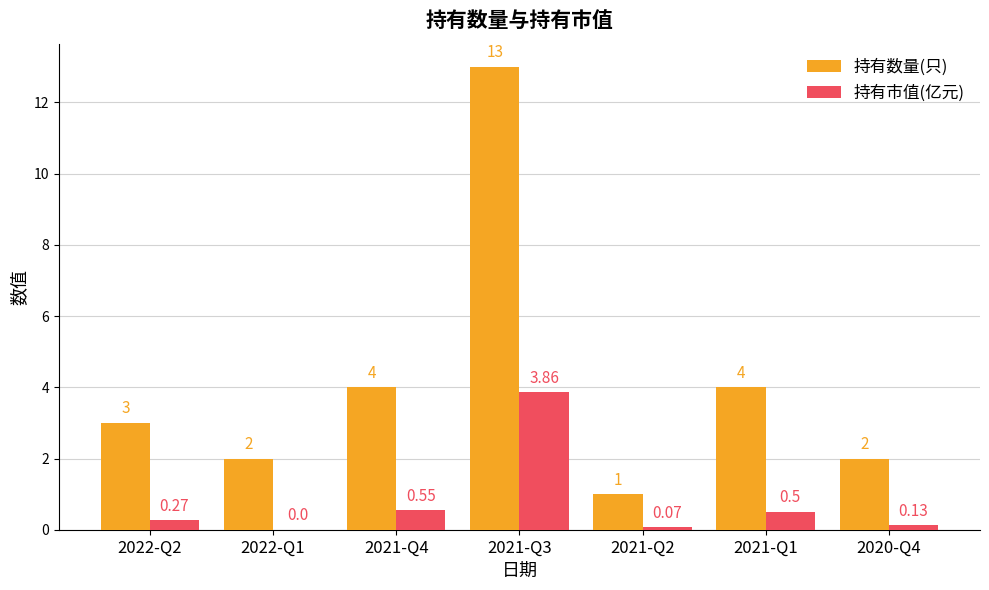

Which series changed the most between 2021-Q1 and 2020-Q4?

持有数量(只)